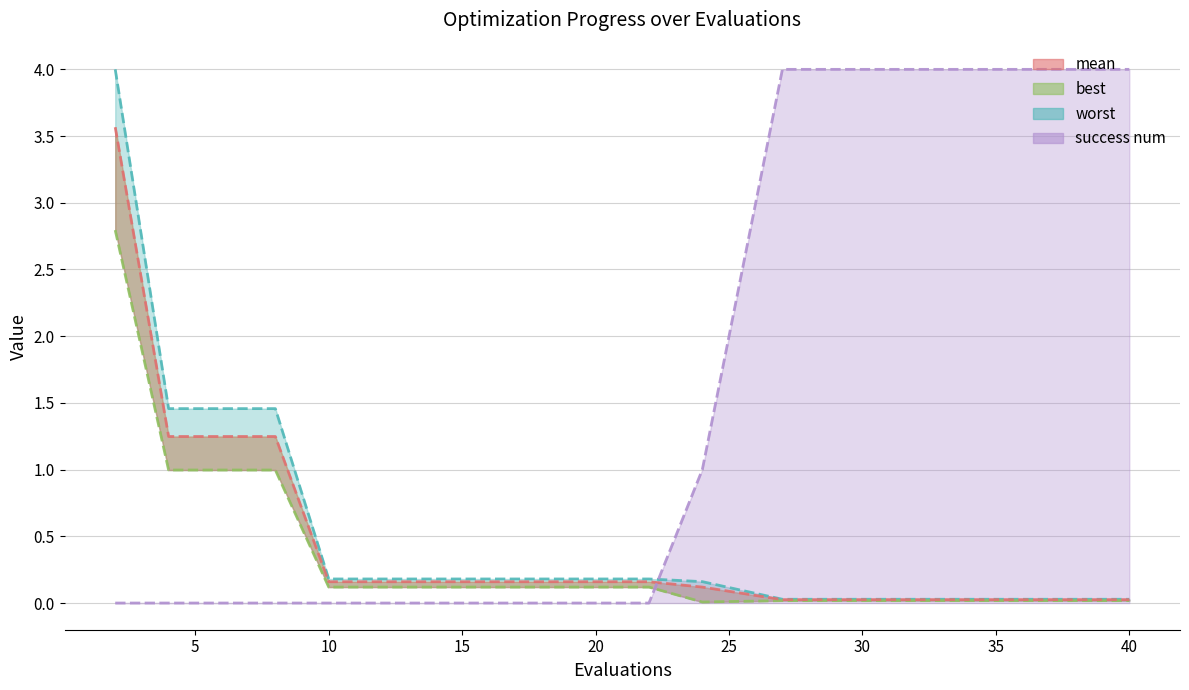

True or false: mean and worst intersect in this chart.

False